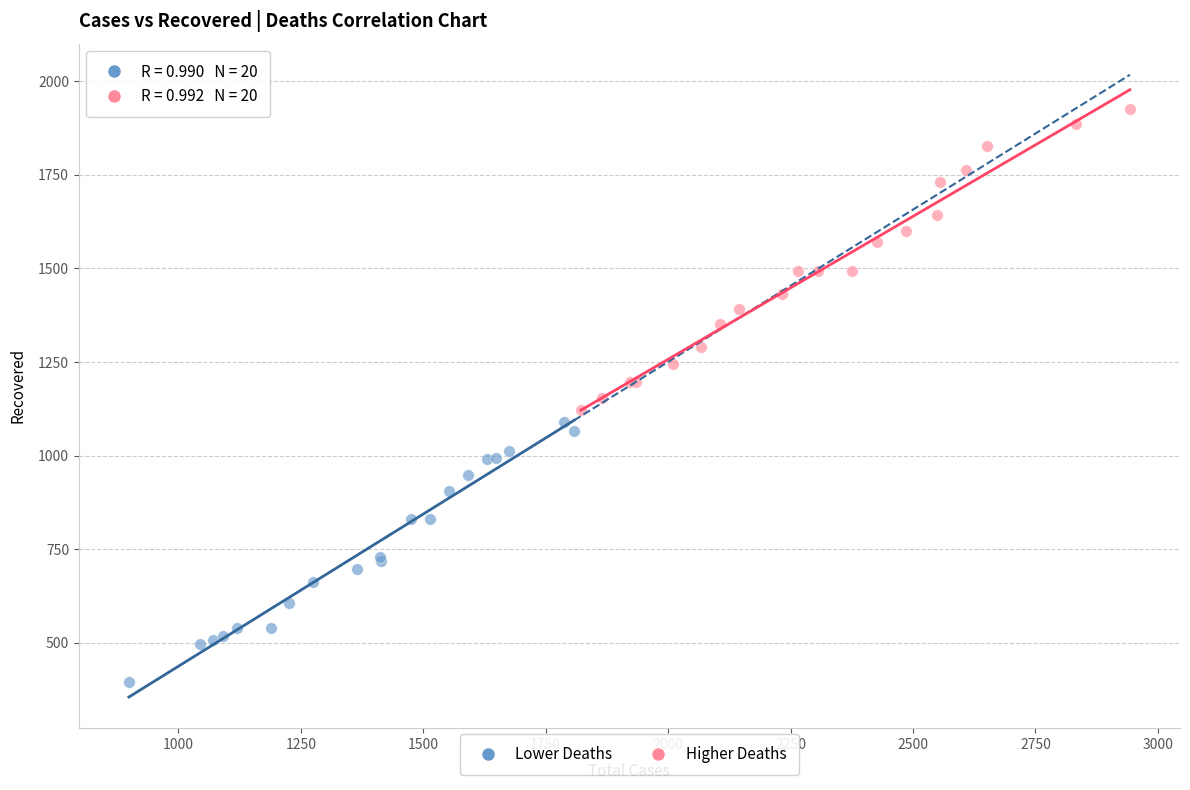

Which series contains the highest Y value?

Higher Deaths